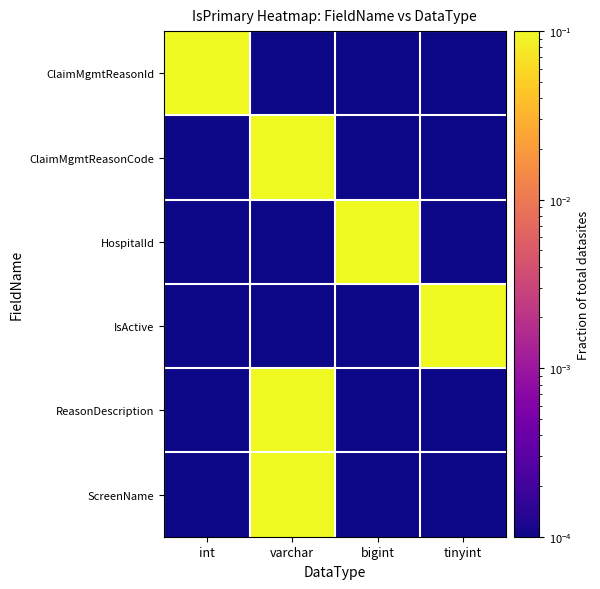

Reading right to left, list all the values displayed in this chart.

ClaimMgmtReasonId: tinyint=0.0	bigint=0.0	varchar=0.0	int=0.1
ClaimMgmtReasonCode: tinyint=0.0	bigint=0.0	varchar=0.1	int=0.0
HospitalId: tinyint=0.0	bigint=0.1	varchar=0.0	int=0.0
IsActive: tinyint=0.1	bigint=0.0	varchar=0.0	int=0.0
ReasonDescription: tinyint=0.0	bigint=0.0	varchar=0.1	int=0.0
ScreenName: tinyint=0.0	bigint=0.0	varchar=0.1	int=0.0